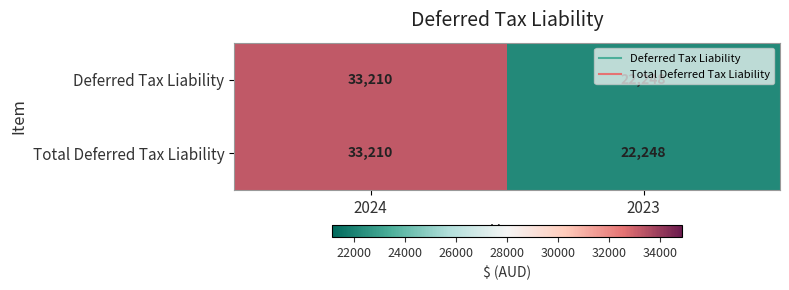

How many data points does each series have?

2